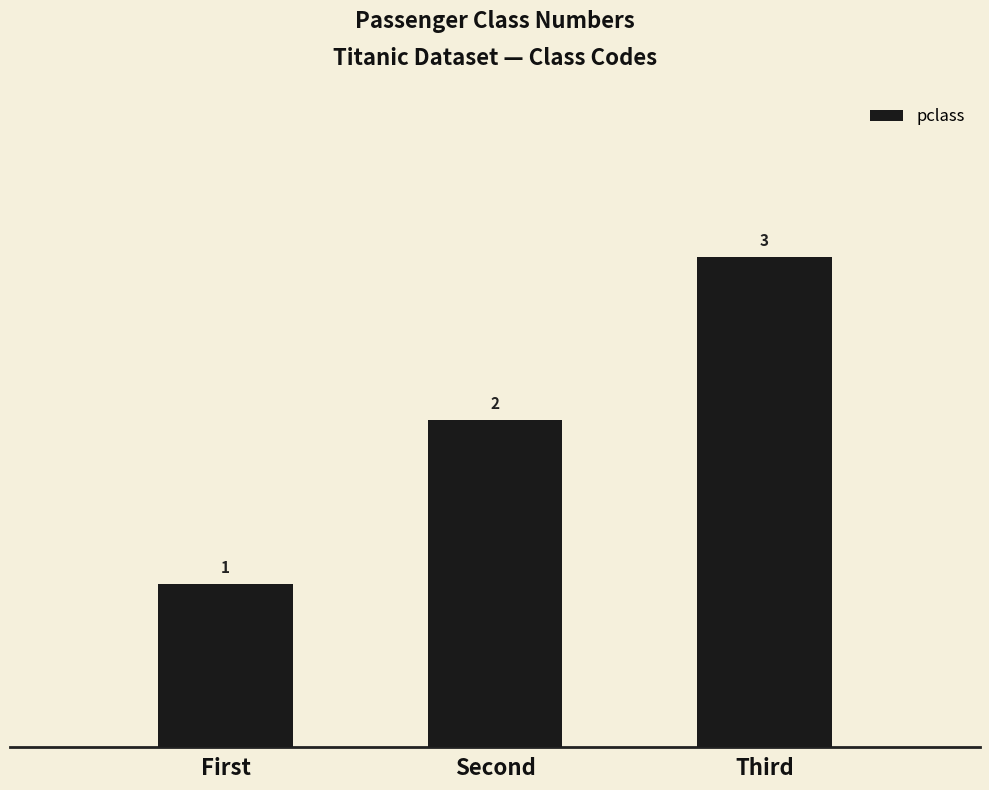

What is the label of the 1st bar from the left?

First